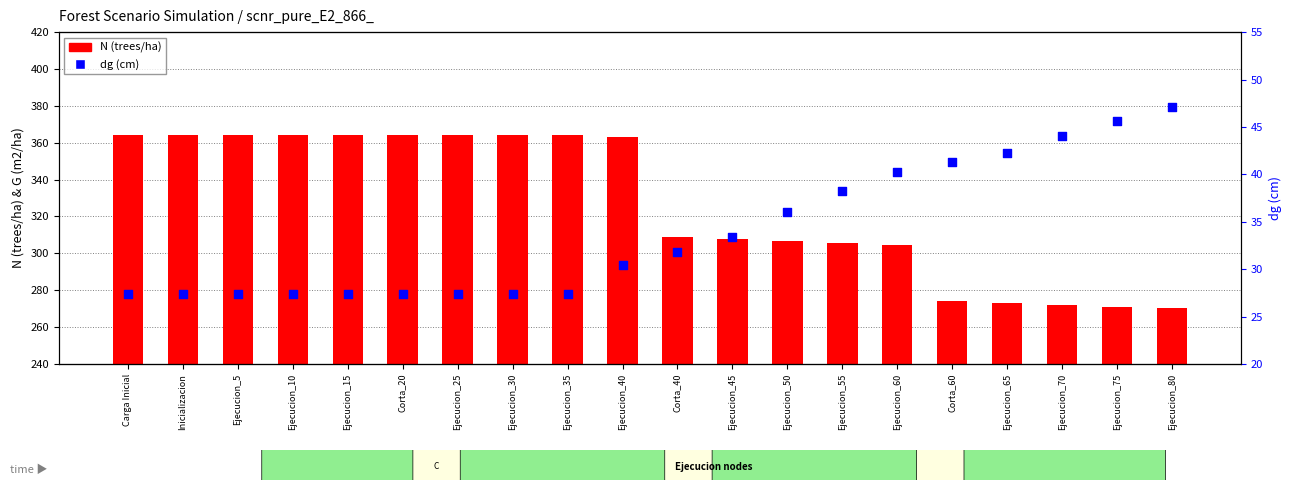

Is the value of dg (cm) at Corta_20 greater than the value of N (trees/ha) at Ejecucion_60?

No